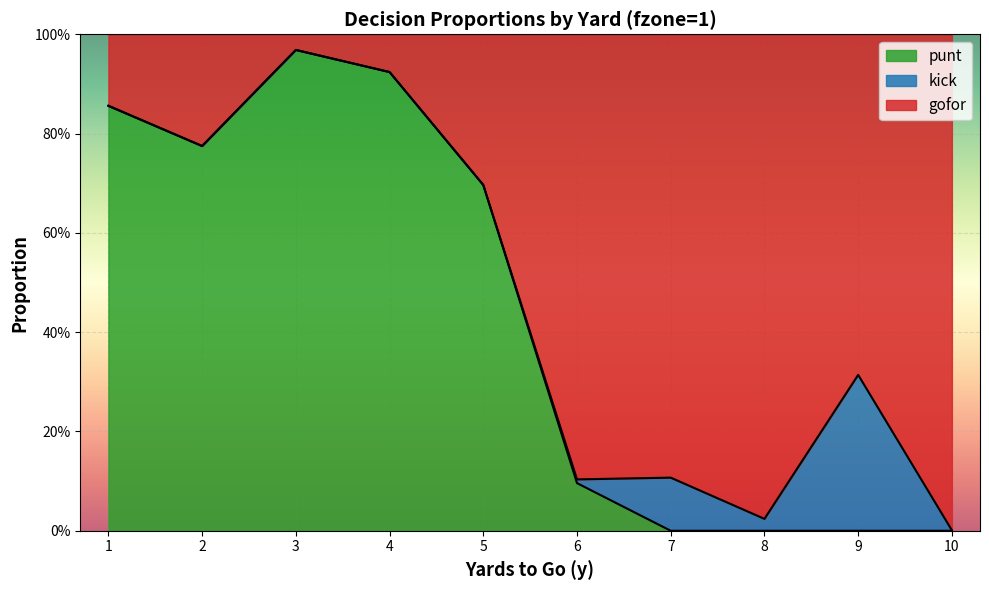

What is the maximum value shown in the chart?

1.0